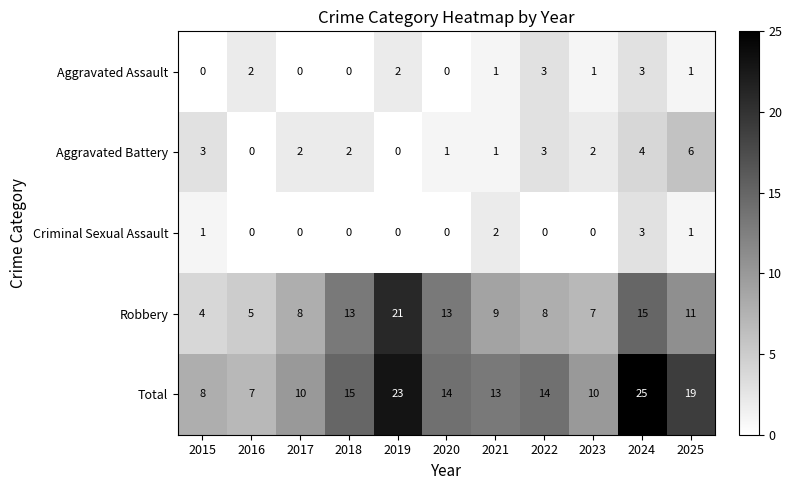

At 2023, list the series in order from largest to smallest.

Total, Robbery, Aggravated Battery, Aggravated Assault, Criminal Sexual Assault